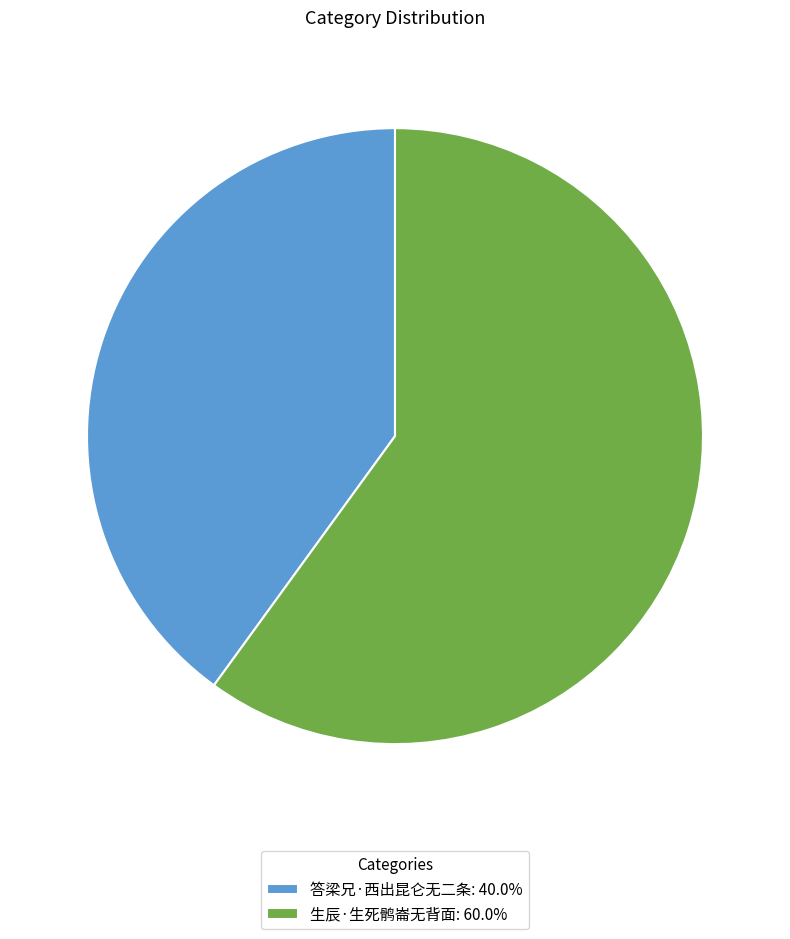

Does 生辰·生死鹘崙无背面: 60.0% account for over 50% of the chart?

Yes